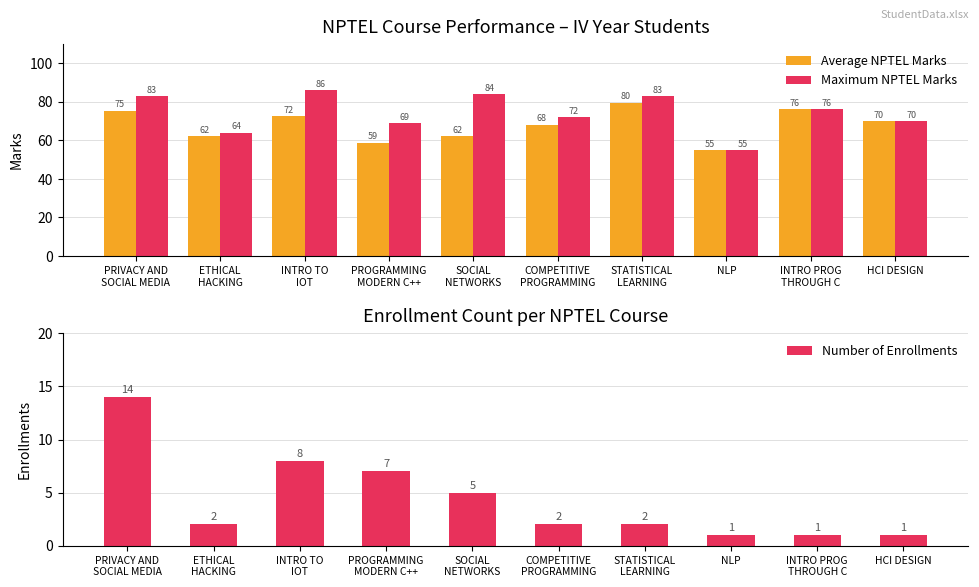

The value of Number of Enrollments at SOCIAL
NETWORKS is 5.0. True or false?

True